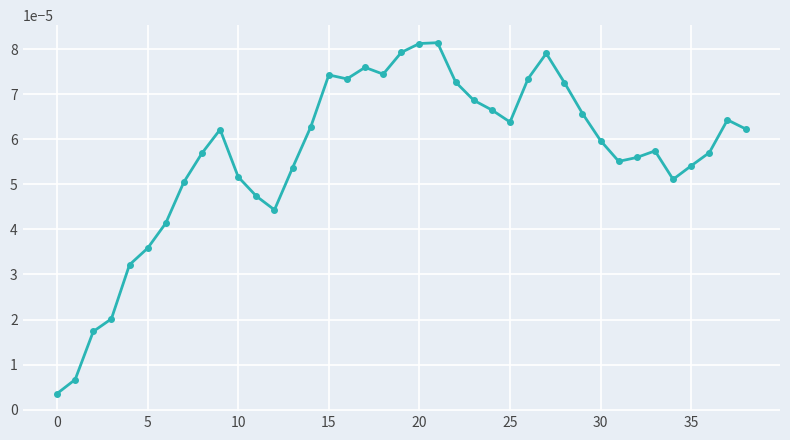

True or false: the data has more than 0 interior local peaks.

True